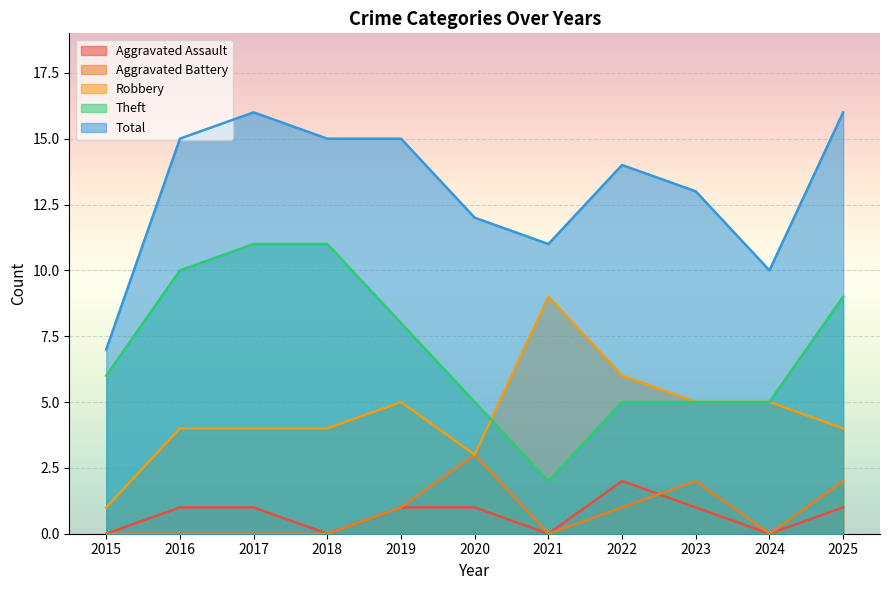

Does the chart display data point markers on the line(s)?

No